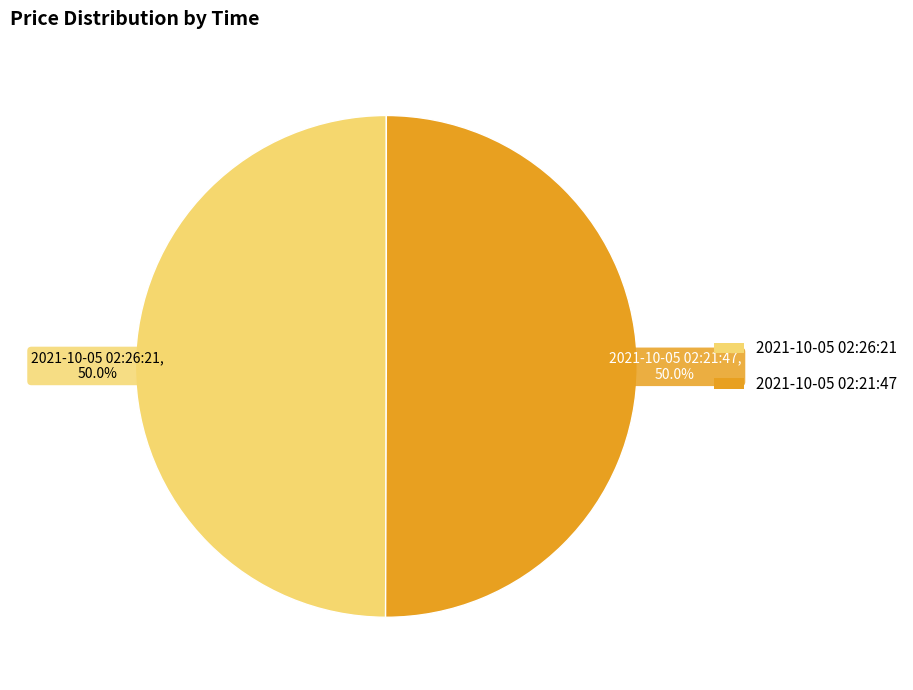

Combined, what portion of the pie is 2021-10-05 02:26:21 and 2021-10-05 02:21:47?

100.0%